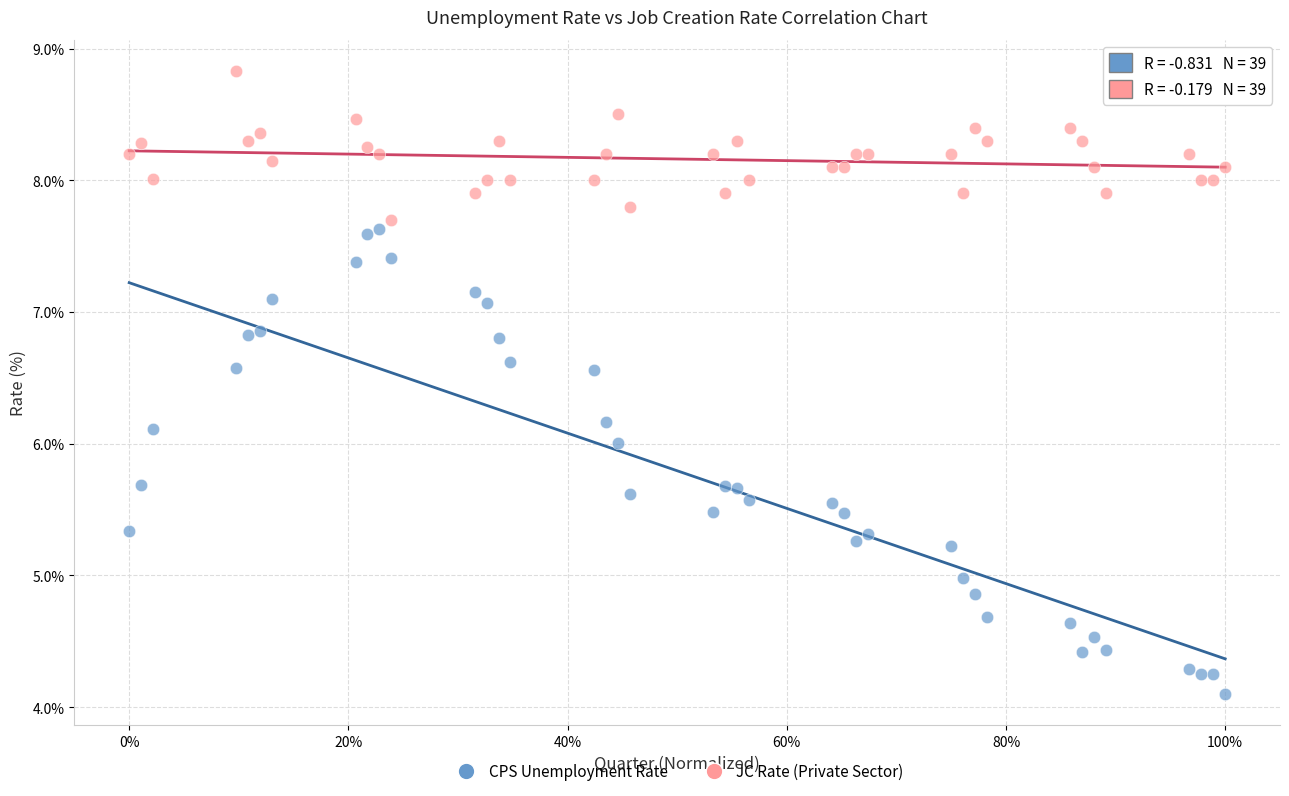

What are all the series names shown in the legend?

CPS Unemployment Rate, JC Rate (Private Sector)